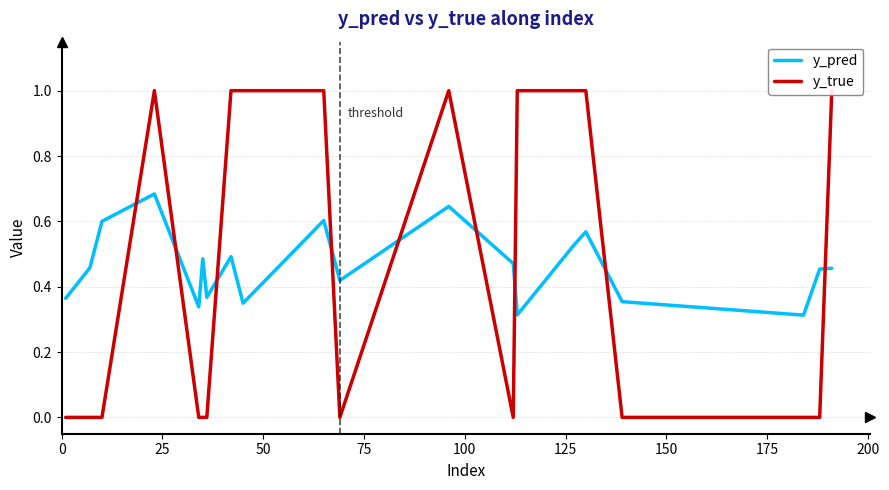

How many lines are shown in the chart?

2